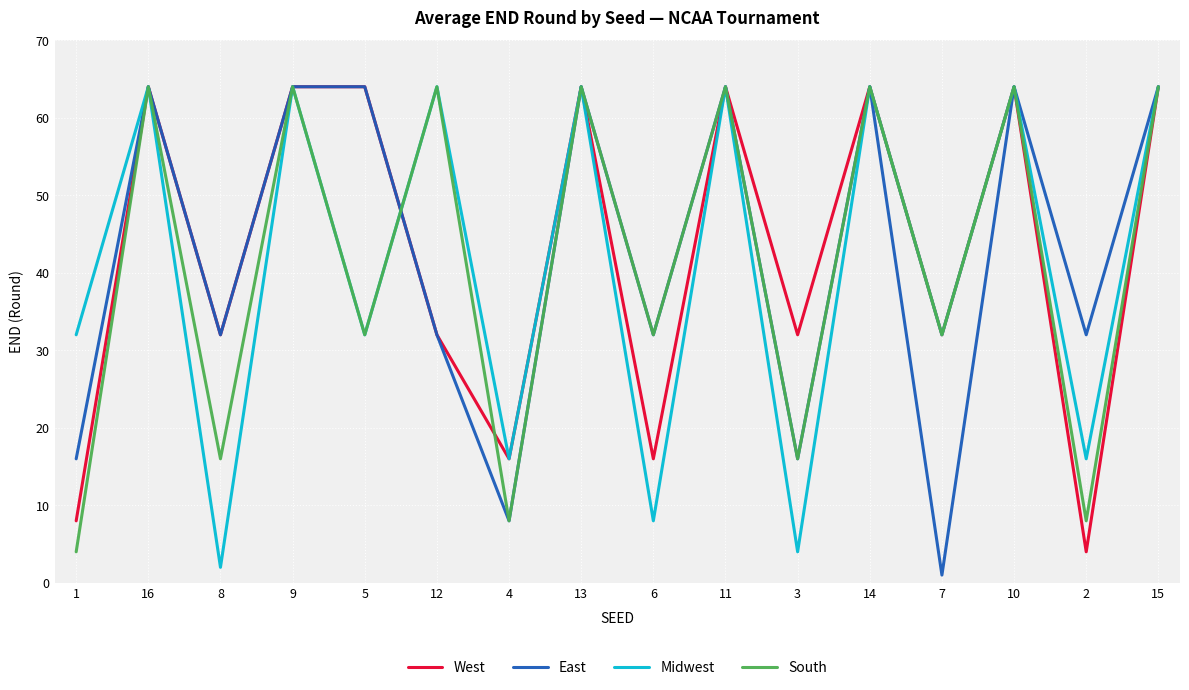

In Midwest, how many points are lower than both neighbors (excluding endpoints)?

7